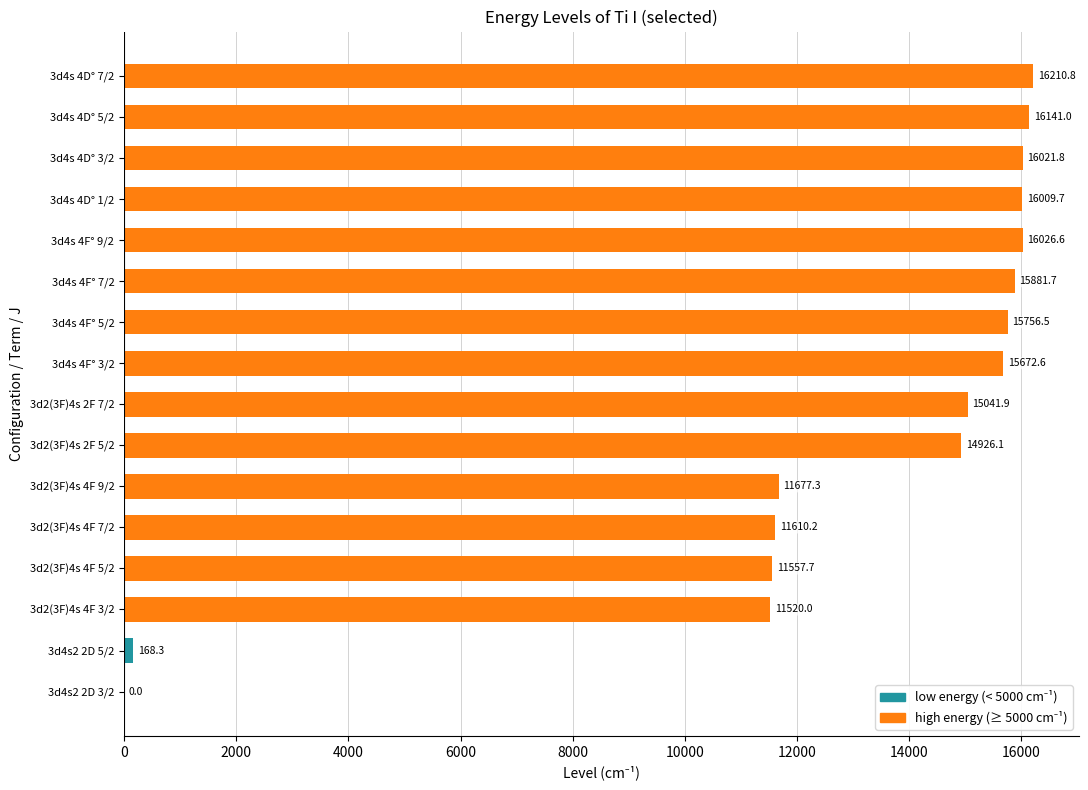

What value does the data have at 3d2(3F)4s 4F 7/2?

11610.2